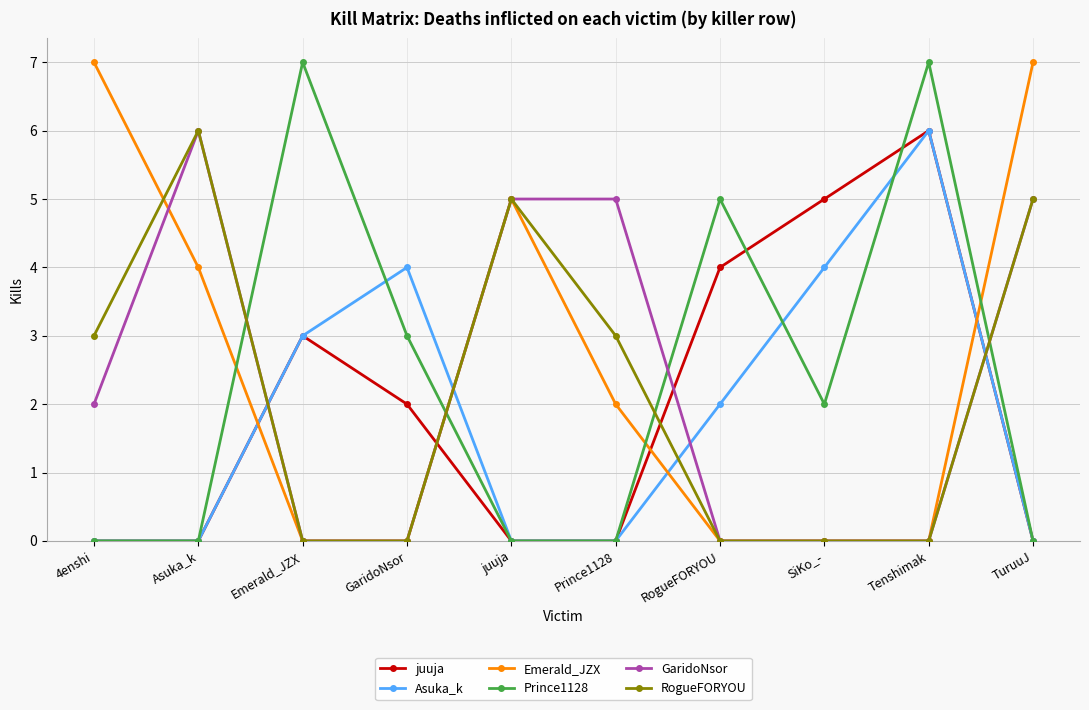

How many distinct data groups are displayed?

6